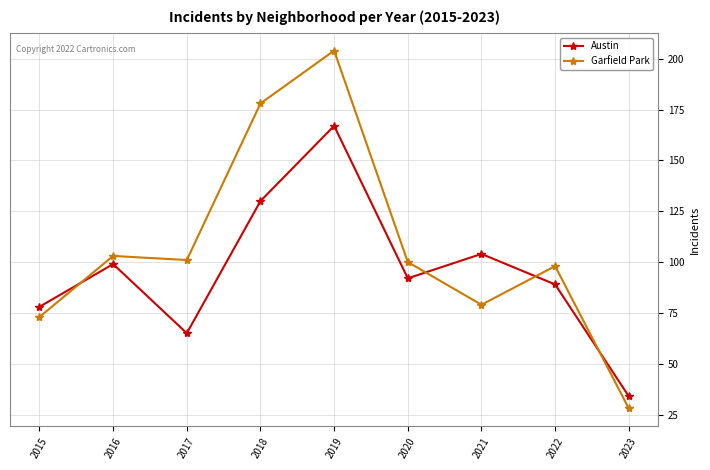

What are all the series names shown in the legend?

Austin, Garfield Park